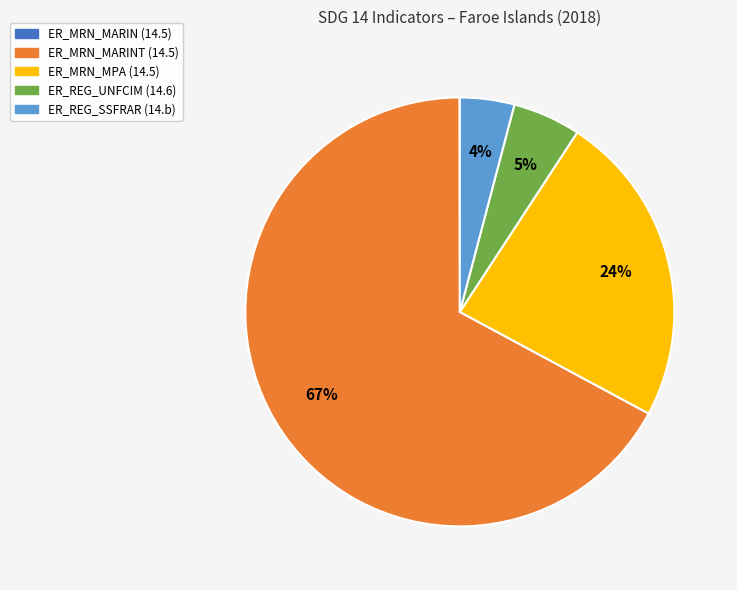

Approximately how many times larger is the value at ER_MRN_MARINT (14.5) compared to ER_MRN_MPA (14.5)?

2.8